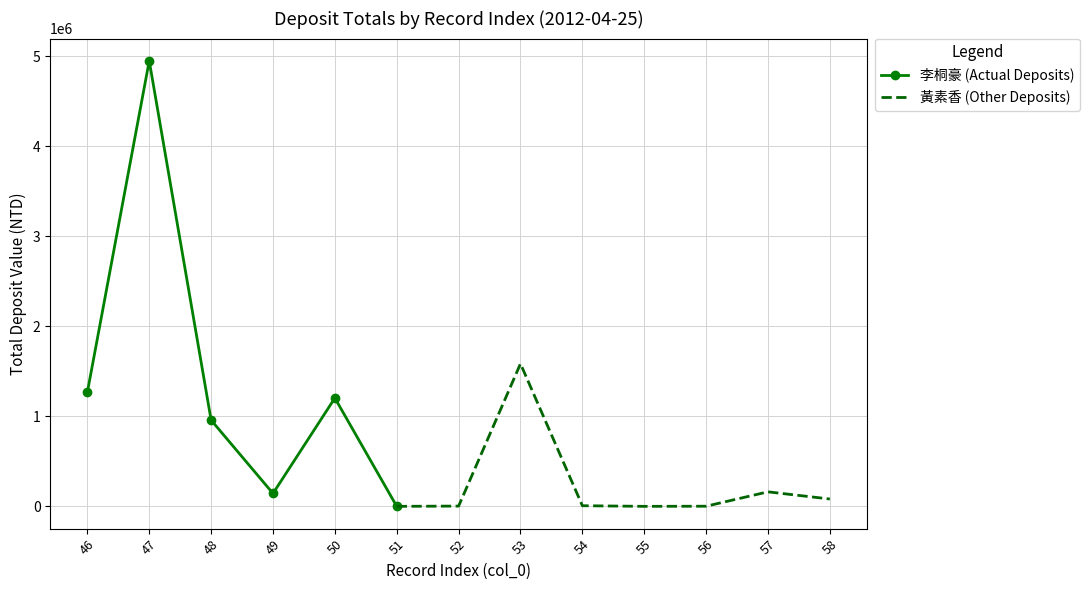

In 李桐豪 (Actual Deposits), how many points are higher than both neighbors (excluding endpoints)?

2